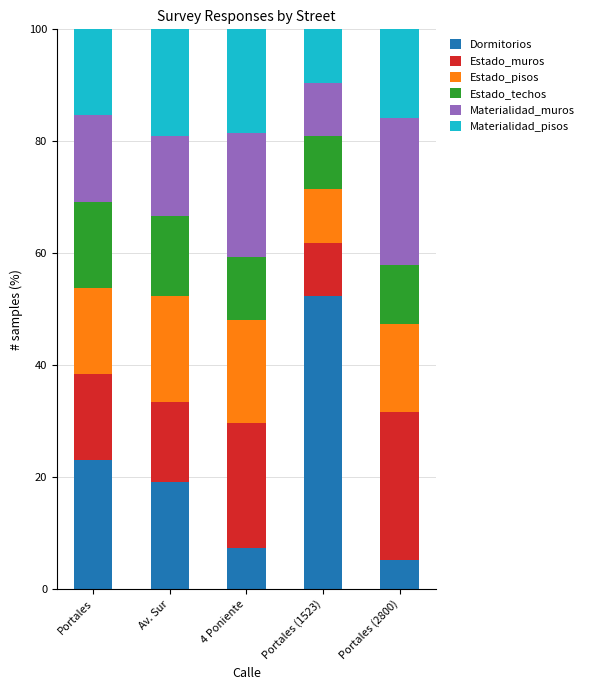

Does the chart contain stacked bars?

Yes